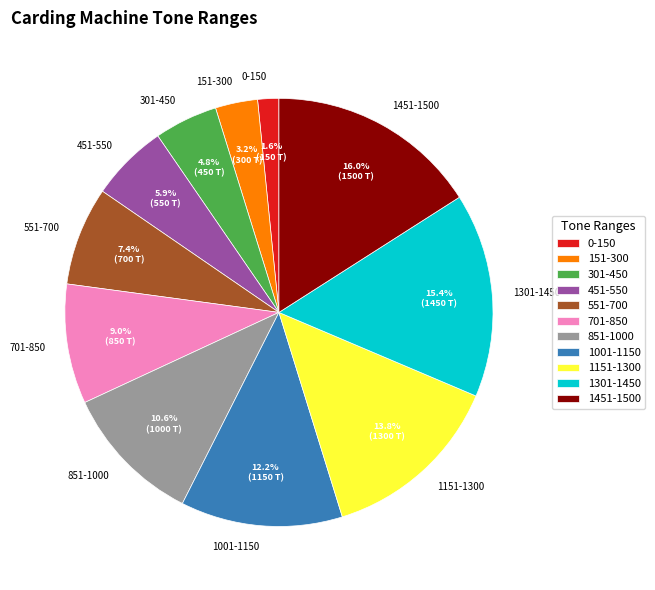

The 551-700 slice represents 7% of the pie. True or false?

True